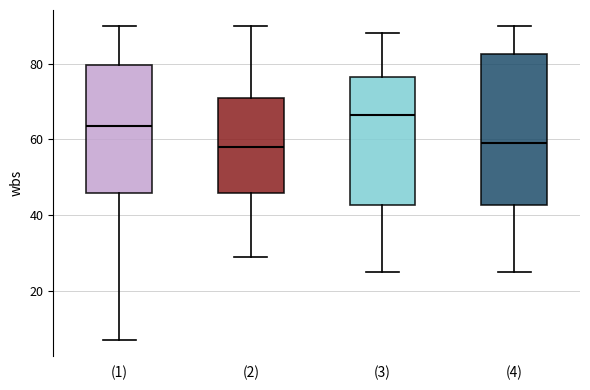

Reading left to right, transcribe this box plot: for each box, give where its median line is, the range the box spans, and where its two whiskers end, as read against the y-axis. The values are not printed on the chart, so give them approximately, as read against the axis.

(1): median 64, box 46 to 80, whiskers 8 to 90
(2): median 58, box 46 to 72, whiskers 30 to 90
(3): median 66, box 42 to 76, whiskers 26 to 88
(4): median 60, box 42 to 82, whiskers 26 to 90